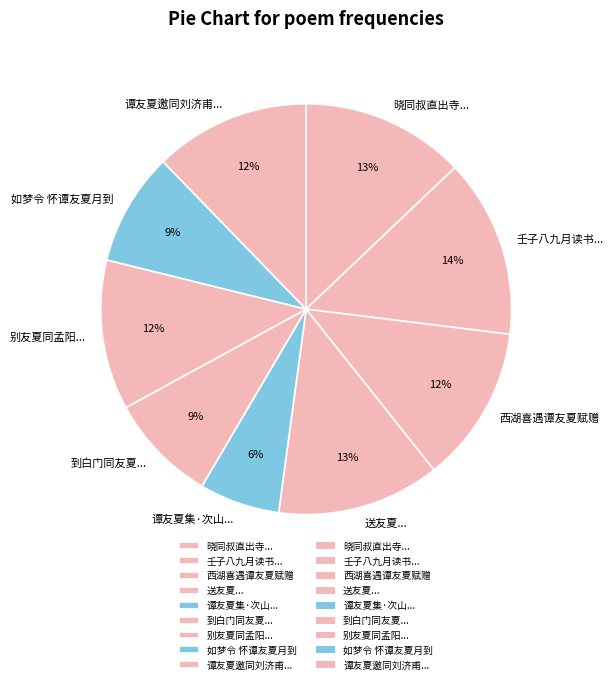

Does 西湖喜遇谭友夏赋赠 represent more than half of the total?

No